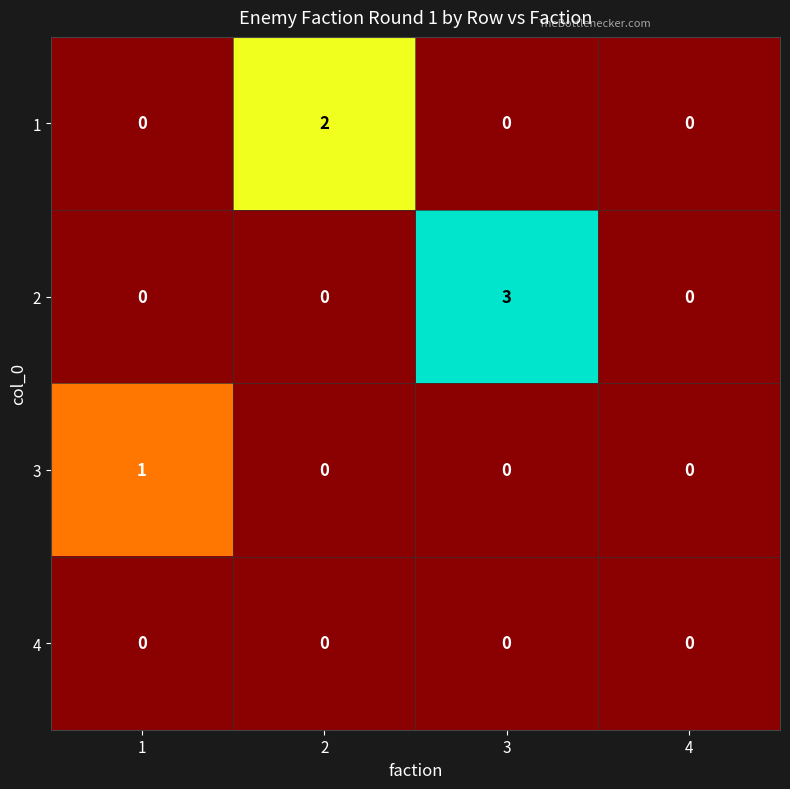

What is the greatest value displayed?

3